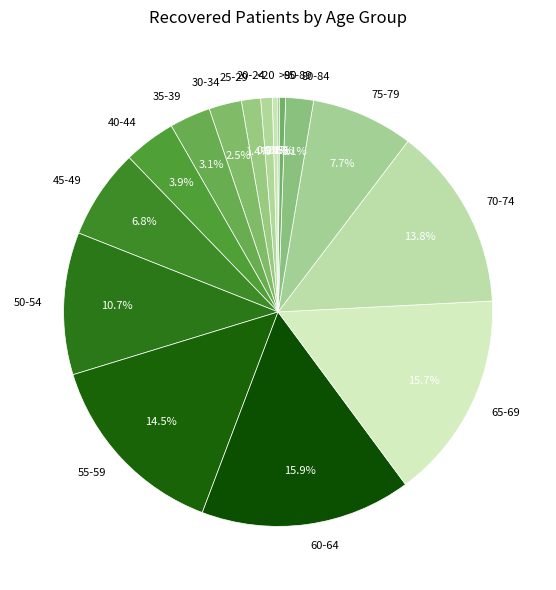

Which has a higher value, 30-34 or 65-69?

65-69